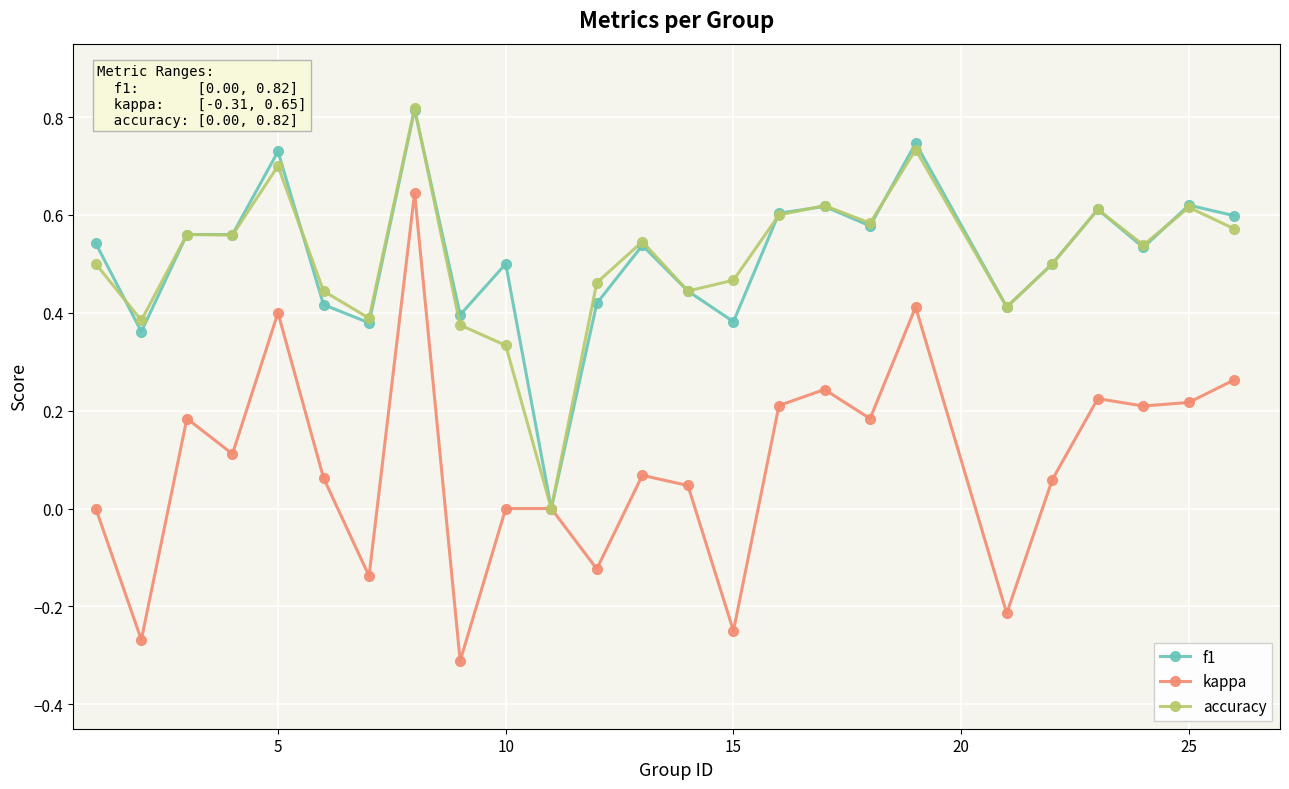

Which series has the widest spread of values?

kappa